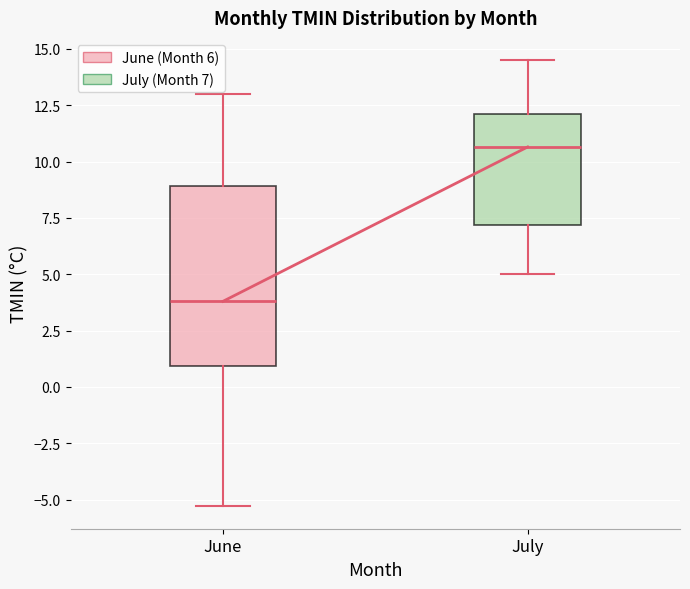

Reading left to right, transcribe this box plot: for each box, give where its median line is, the range the box spans, and where its two whiskers end, as read against the y-axis. The values are not printed on the chart, so give them approximately, as read against the axis.

June: median 4.0, box 1.0 to 9.0, whiskers -5.5 to 13.0
July: median 10.5, box 7.0 to 12.0, whiskers 5.0 to 14.5